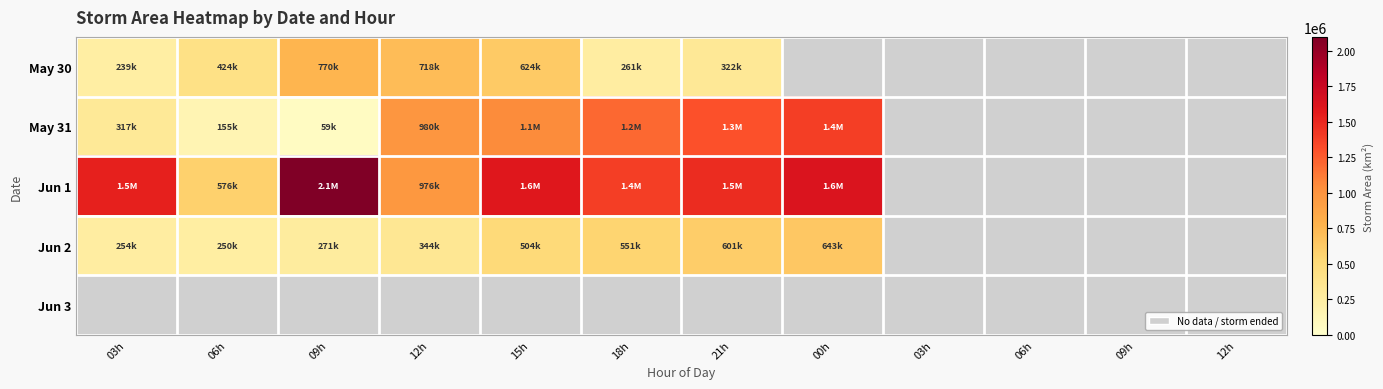

What is the spread (max minus min) of values at 12h?

635625.0